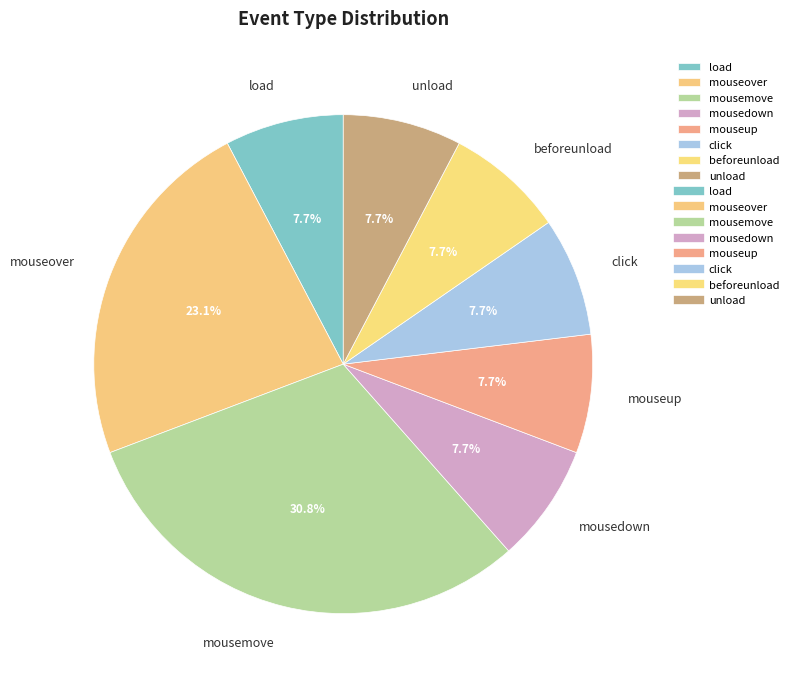

What is the total percentage of mouseover and mousemove?

53.8%